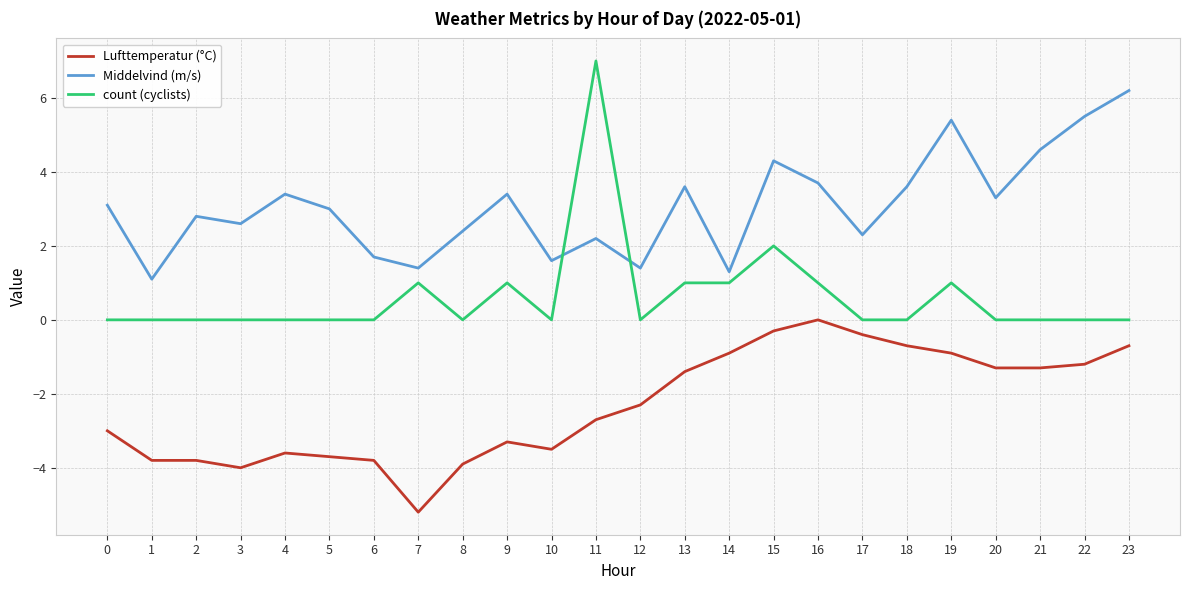

Which category has the highest value in the Lufttemperatur (°C) series?

16